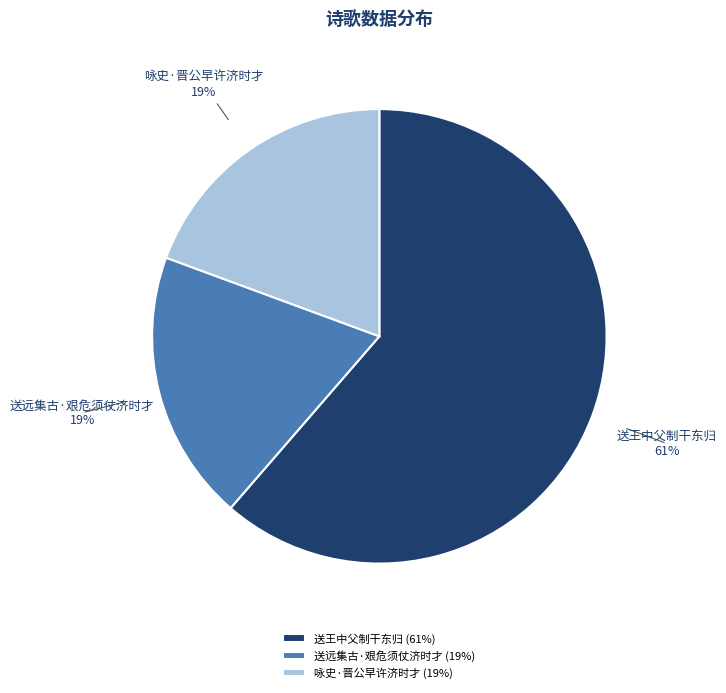

Is there any slice that represents more than half of the pie?

Yes